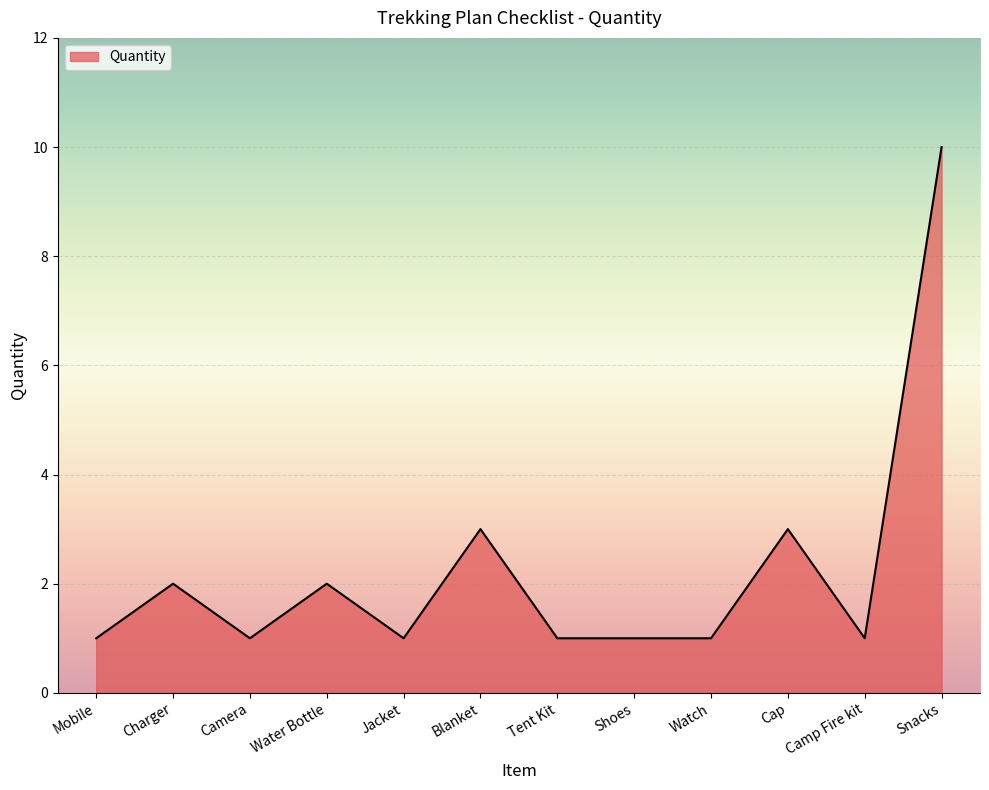

Reading right to left, what are all the values shown in this chart?

10	1	3	1	1	1	3	1	2	1	2	1